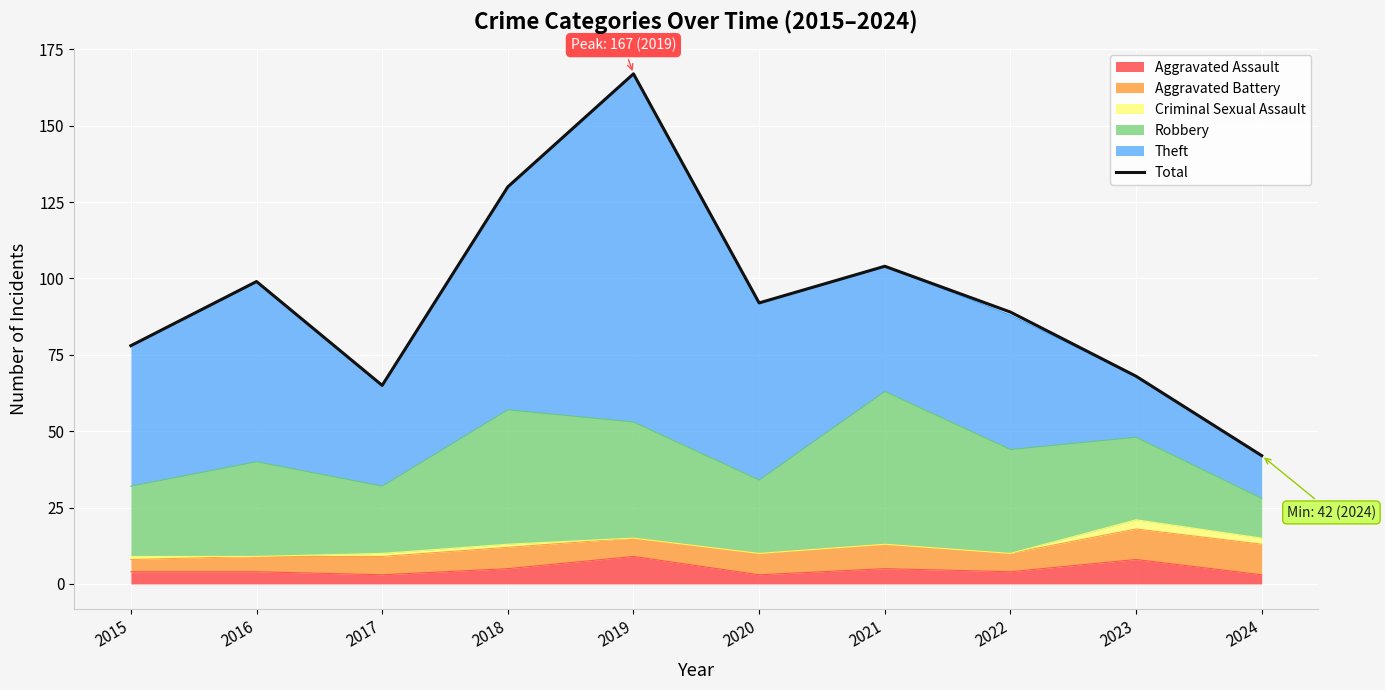

What is the difference between the values at 2024 and 2016?

57